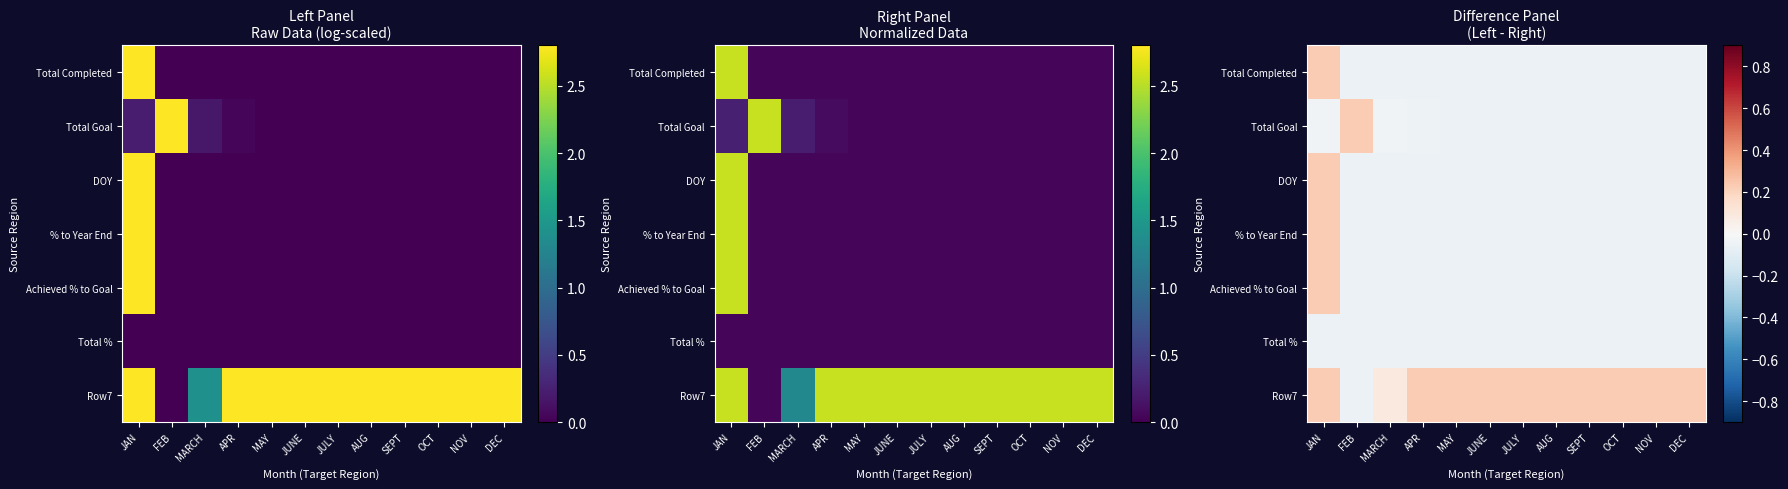

At JUNE, list the series in order from smallest to largest.

Total Completed, Total Goal, DOY, % to Year End, Achieved % to Goal, Total %, Row7